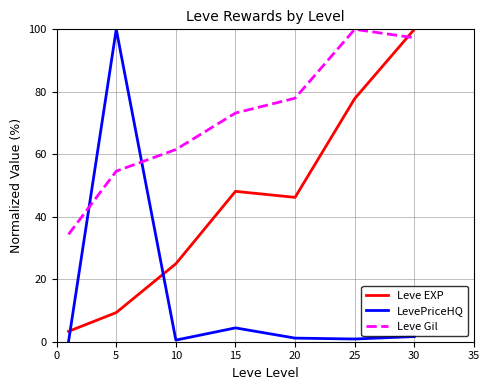

Which series has the largest total across all categories?

Leve Gil